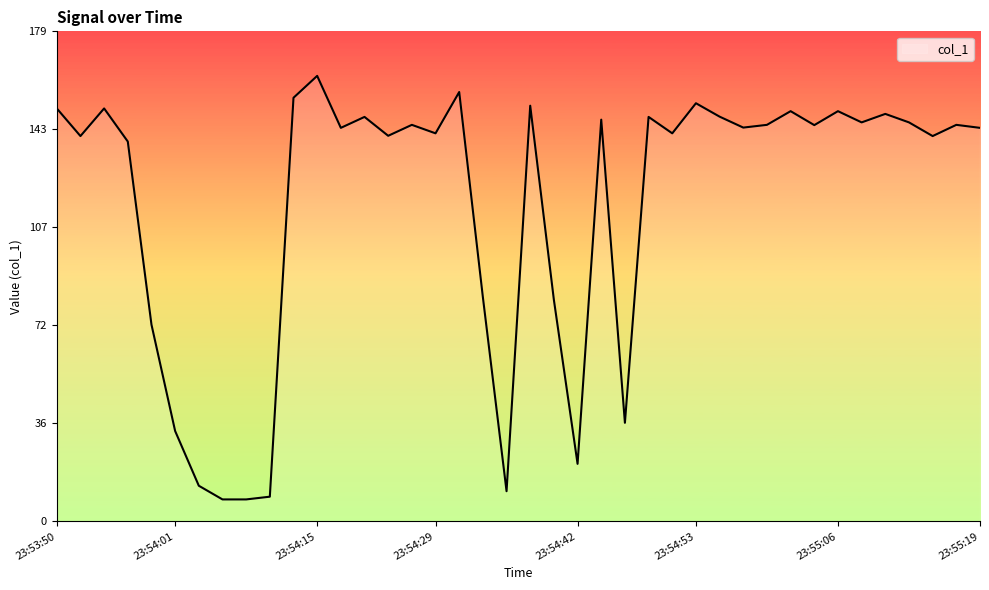

What is the minimum value shown in the chart?

8.0